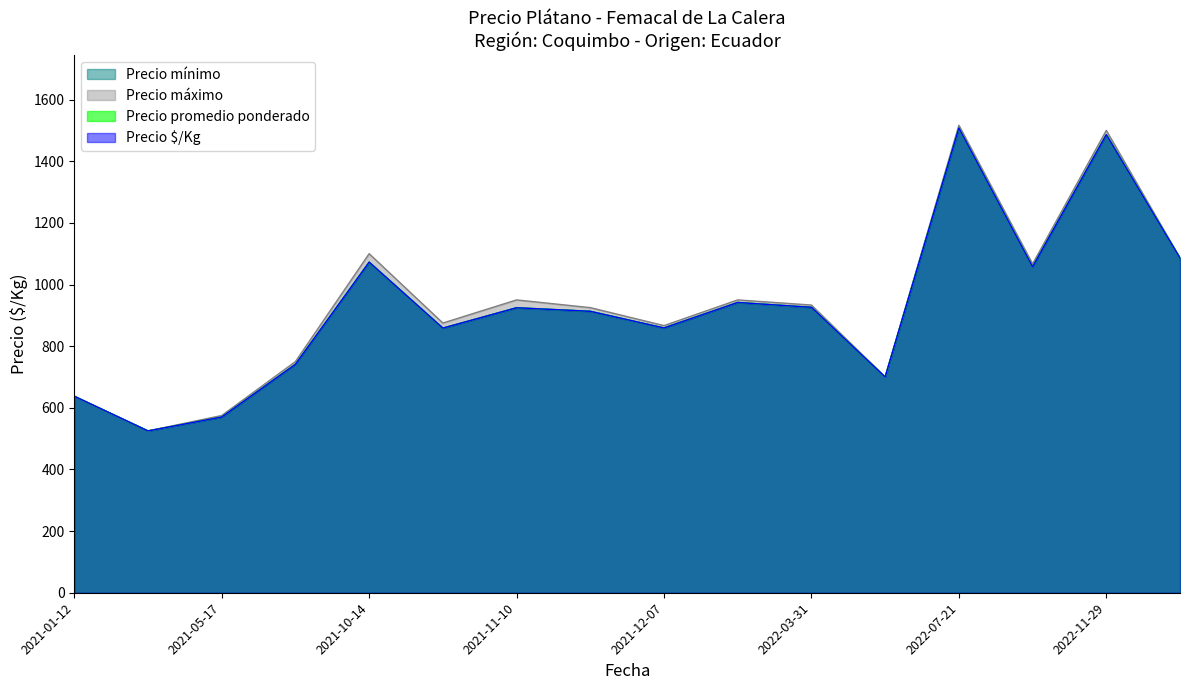

How many lines are shown in the chart?

4